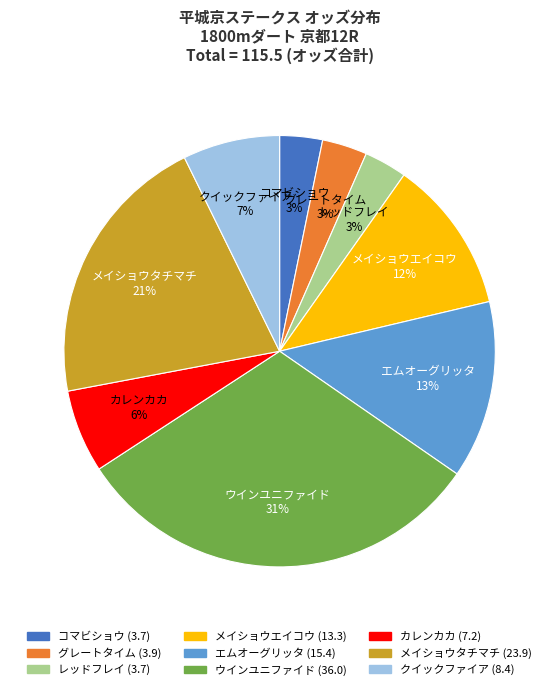

Combined, do ウインユニファイド and エムオーグリッタ account for over 50%?

No